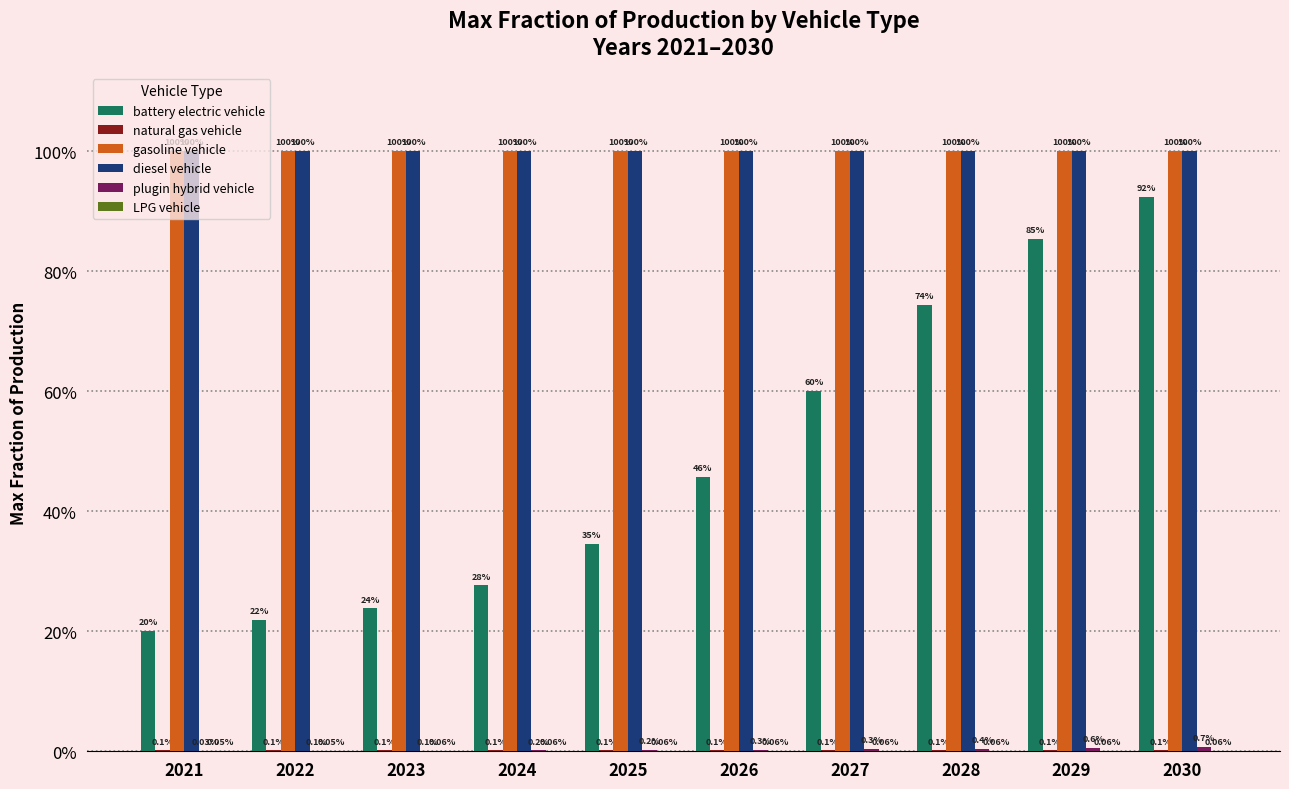

Does the chart contain stacked bars?

No